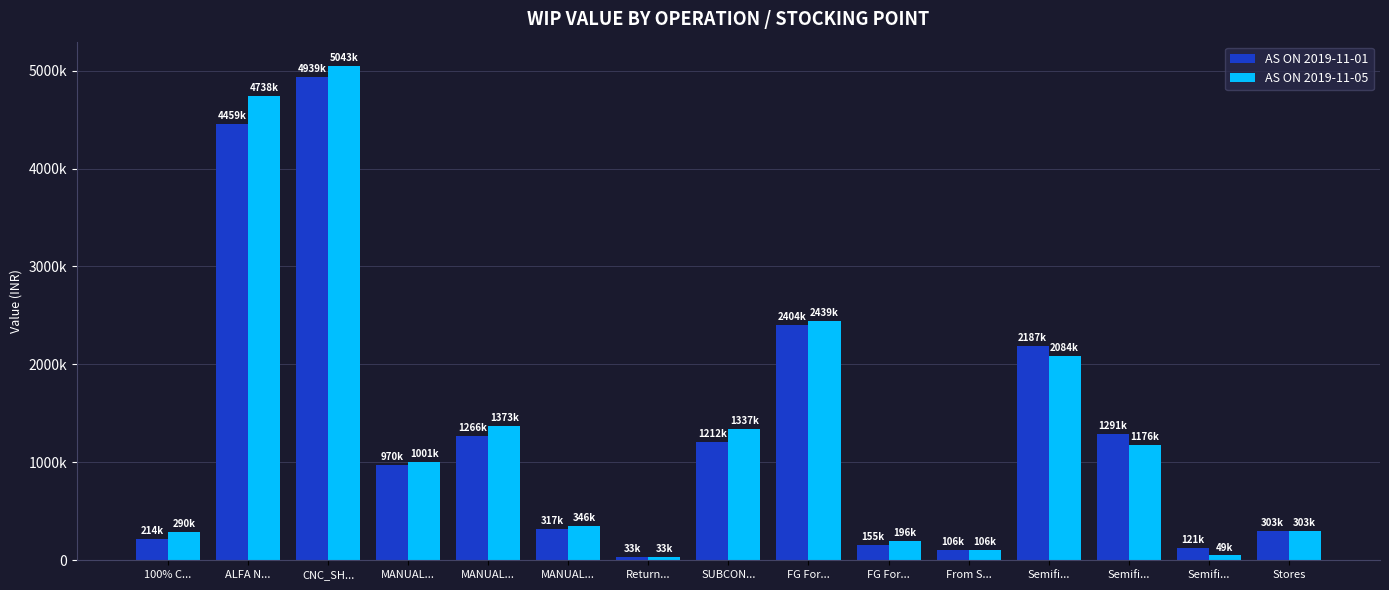

At which category is the sum across all series the highest?

CNC_SH...